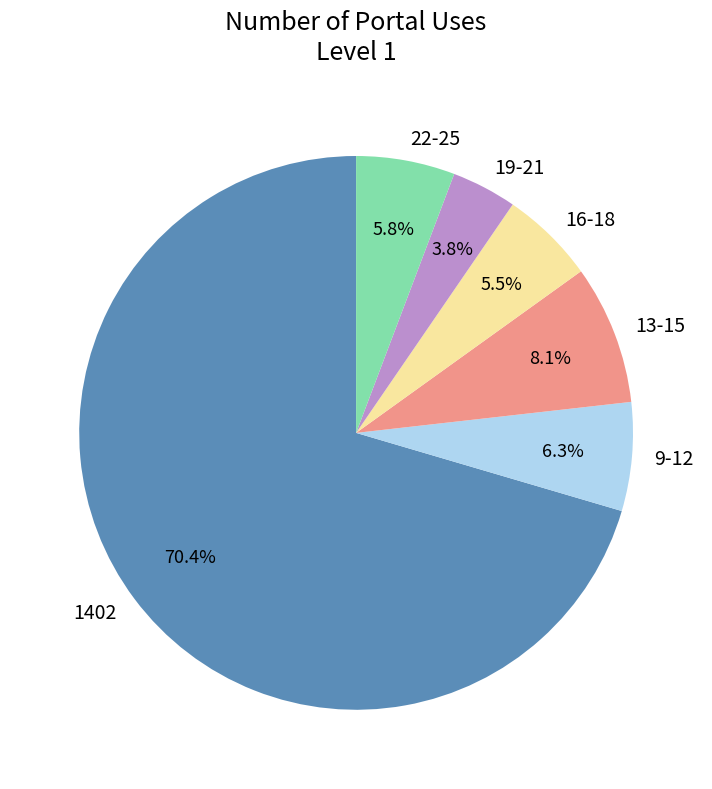

How much of the chart is everything except 19-21?

96.2%